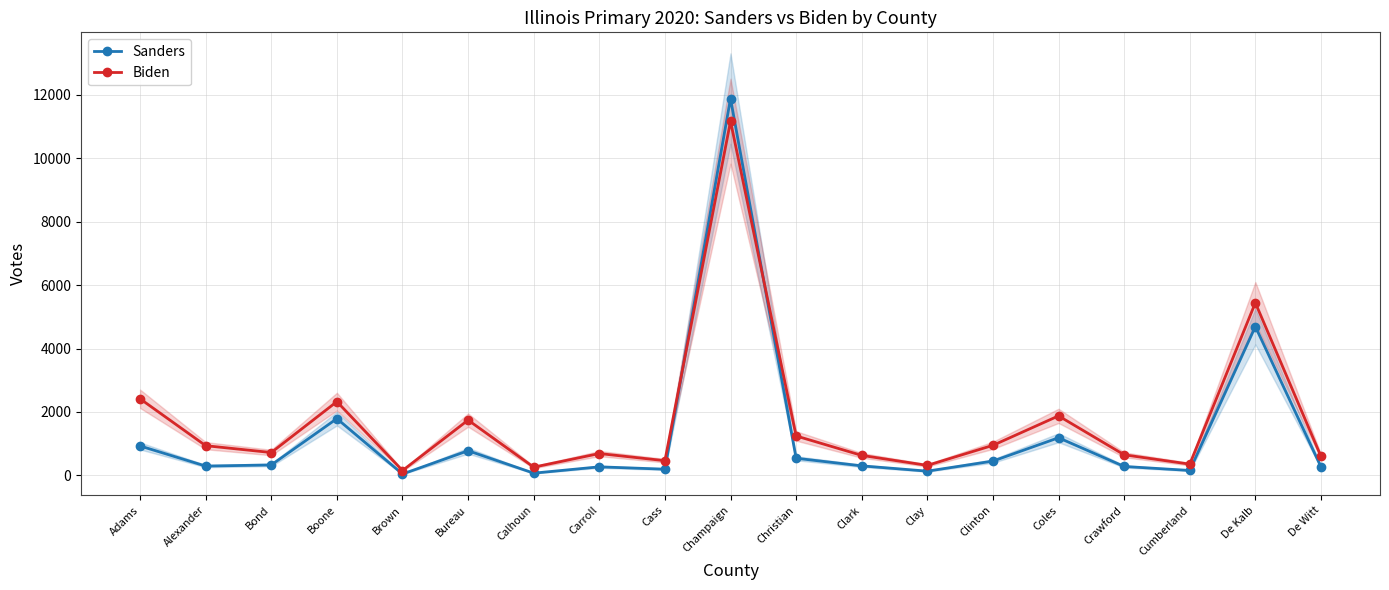

At which label does Biden reach its peak?

Champaign